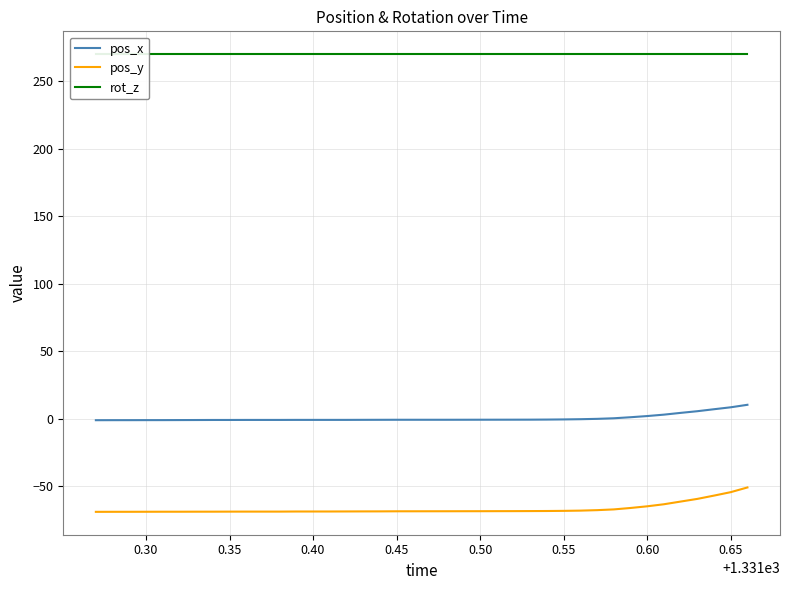

What is the maximum value for pos_y?

-51.1